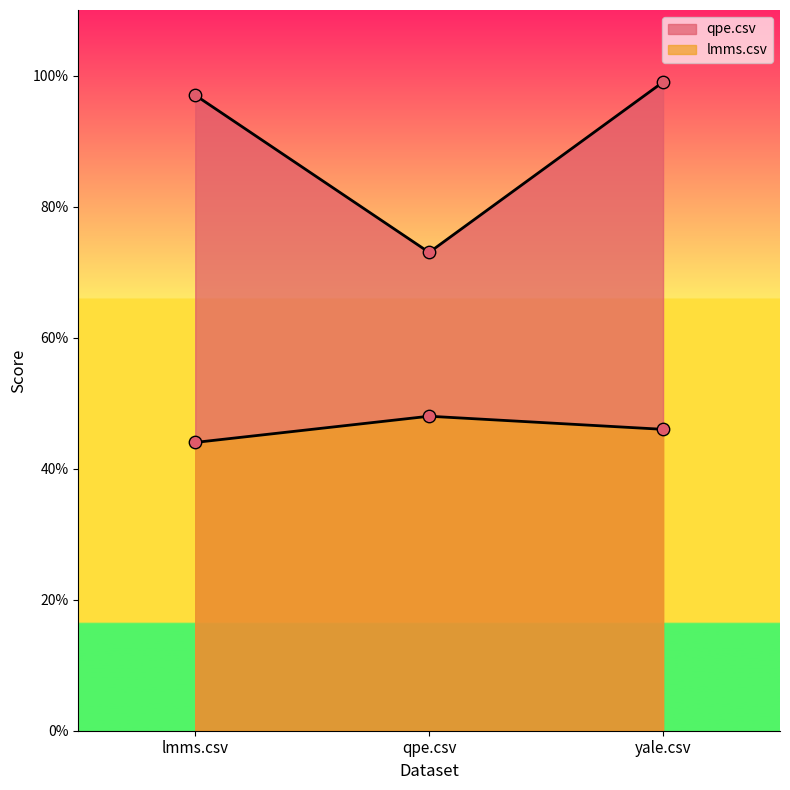

Which series has the largest Y range (max minus min)?

qpe.csv